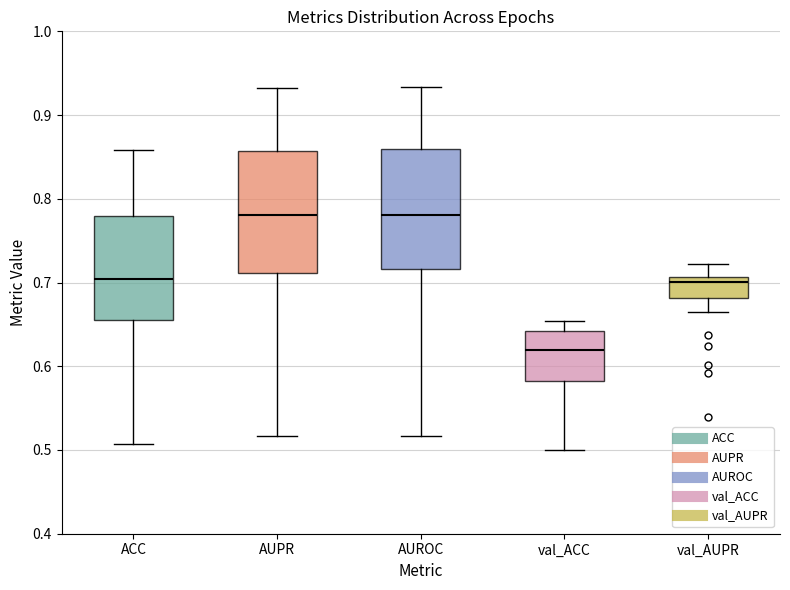

Where does the median line of the box for ACC sit on the y-axis? The values are not printed on the chart, so give them approximately, as read against the axis.

0.70